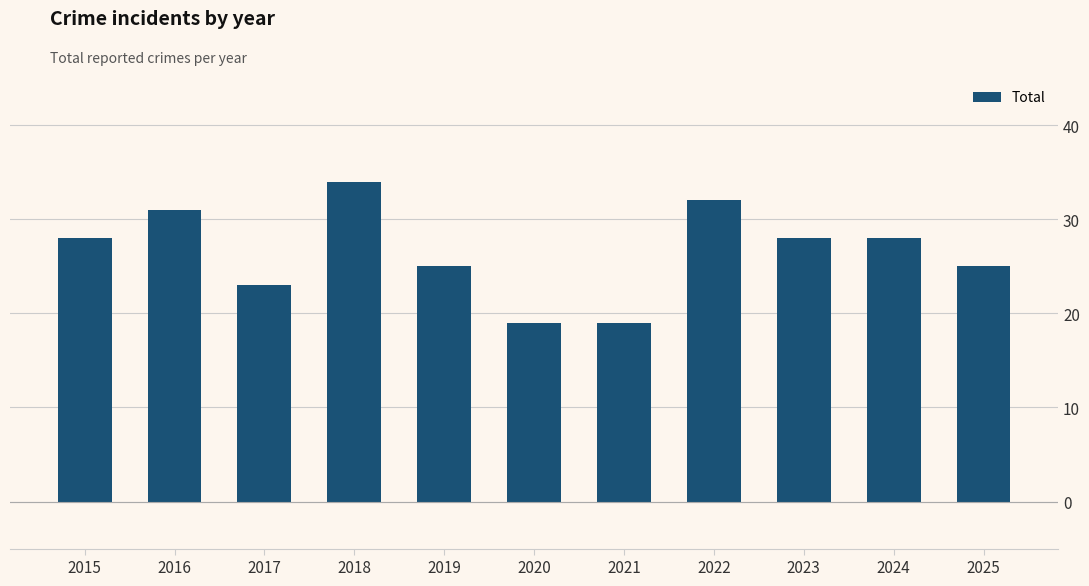

What is the change in value from 2018 to 2020?

-15